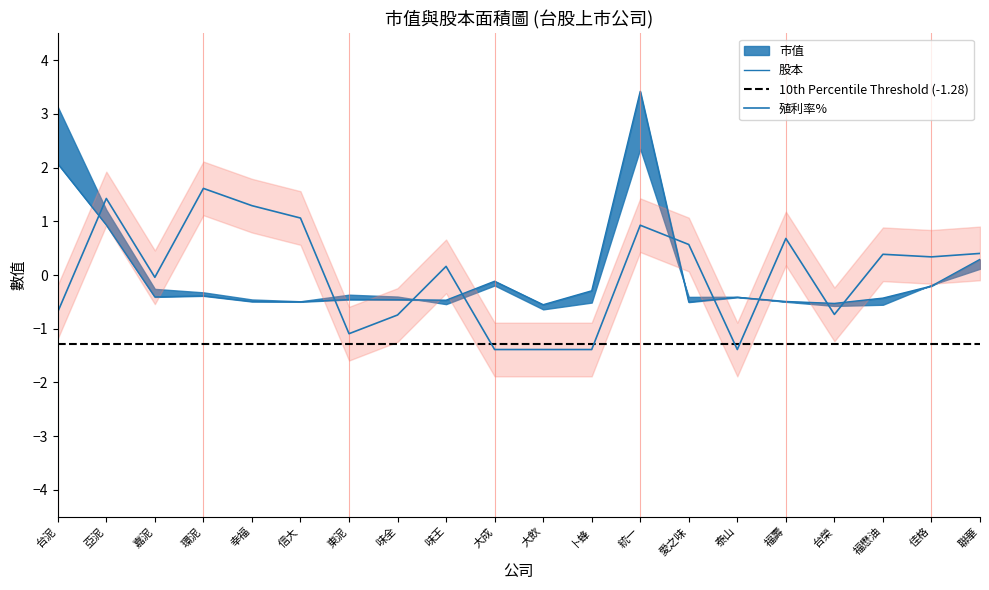

What is the difference between the highest and lowest values at 嘉泥?

0.4